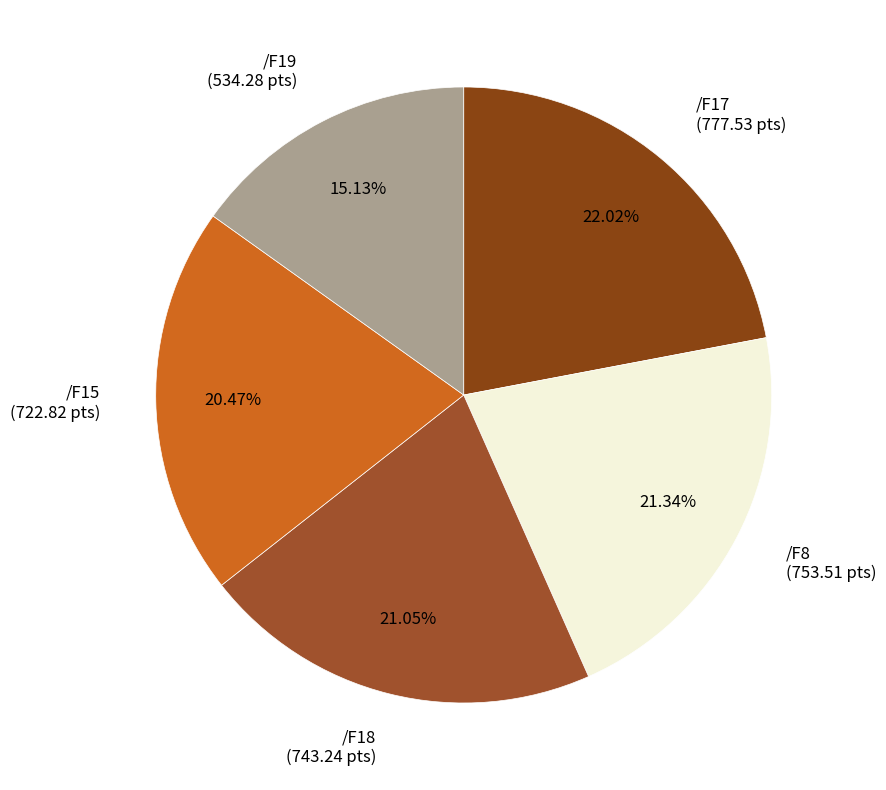

The /F18 slice represents 21% of the pie. True or false?

True